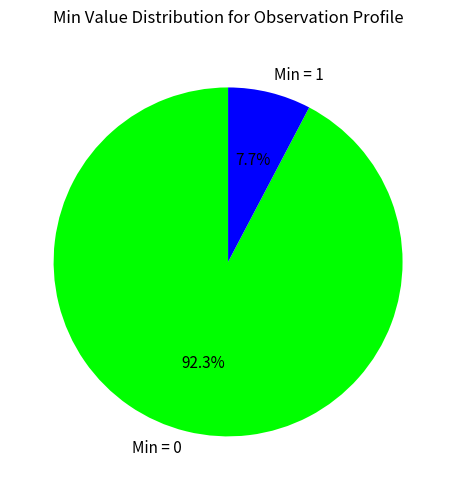

True or false: Min = 0 accounts for 1% of the total.

False